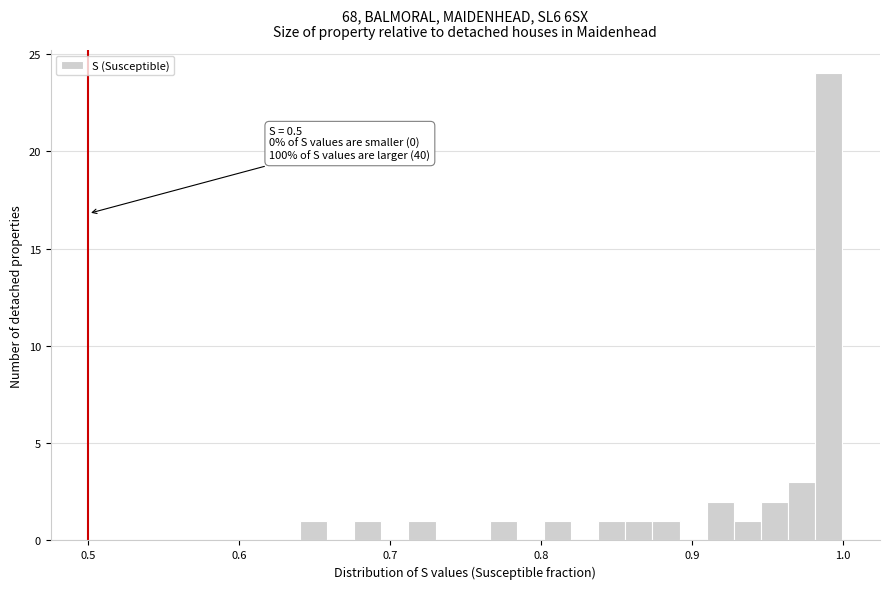

Read against the x-axis, roughly where is the centre of the tallest bar?

0.99